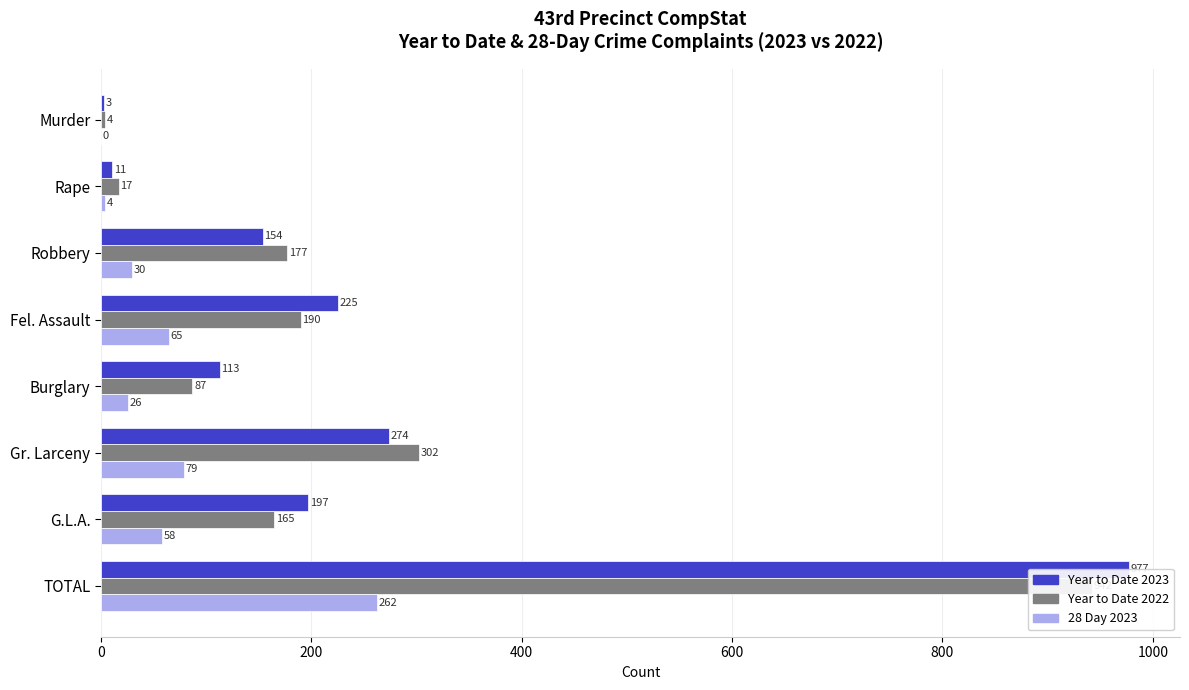

Reading left to right, extract all data points from this chart.

Year to Date 2023: 3	11	154	225	113	274	197	977
Year to Date 2022: 4	17	177	190	87	302	165	942
28 Day 2023: 0	4	30	65	26	79	58	262